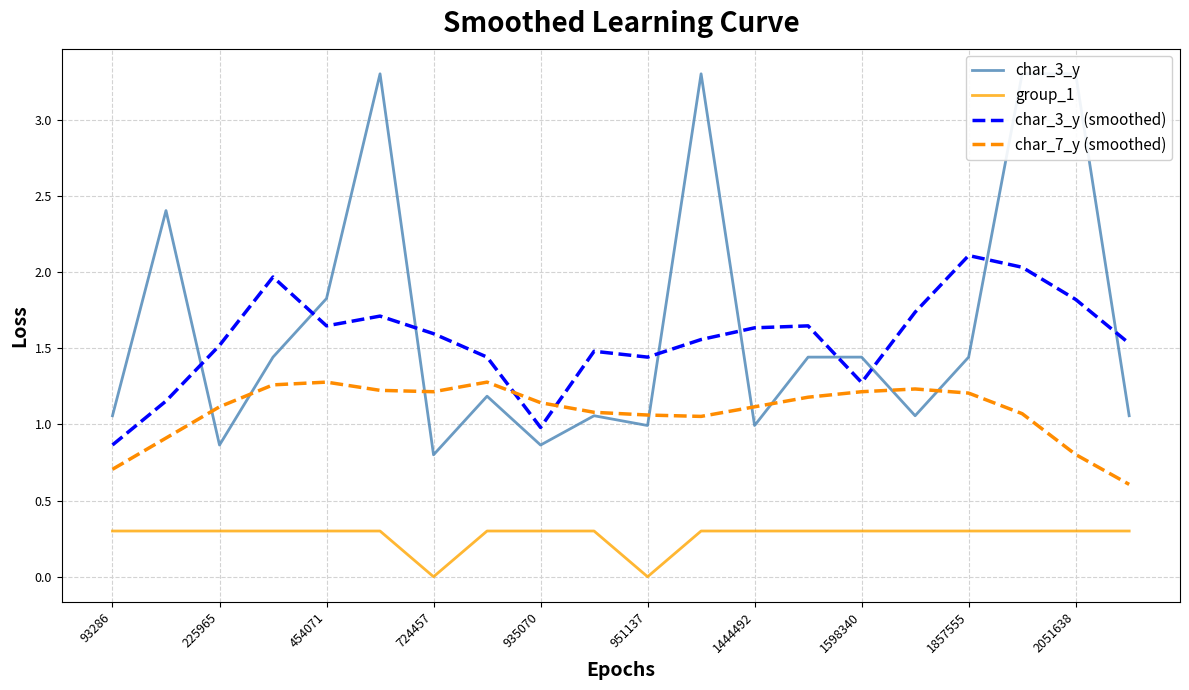

What is the highest value of the group_1 series?

0.3